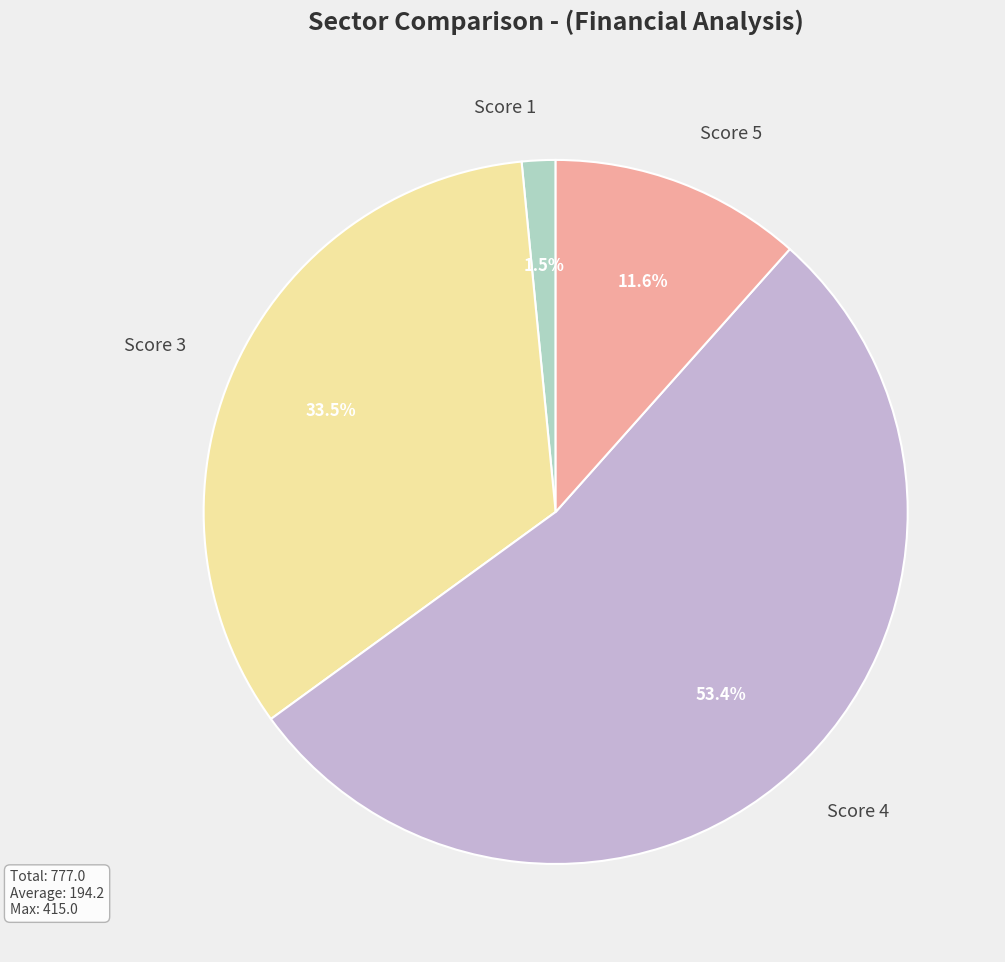

Do Score 1 and Score 4 together represent more than half of the pie?

Yes